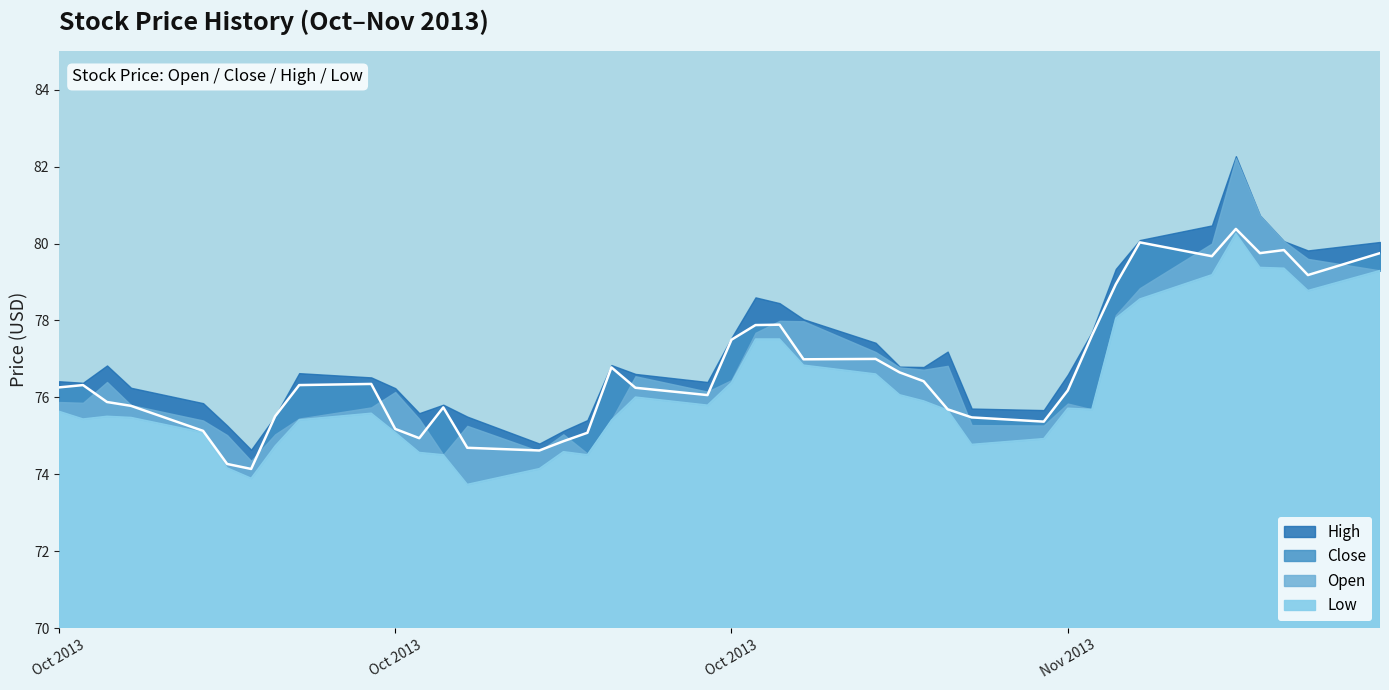

What position from the left is 2013-11-04?

25